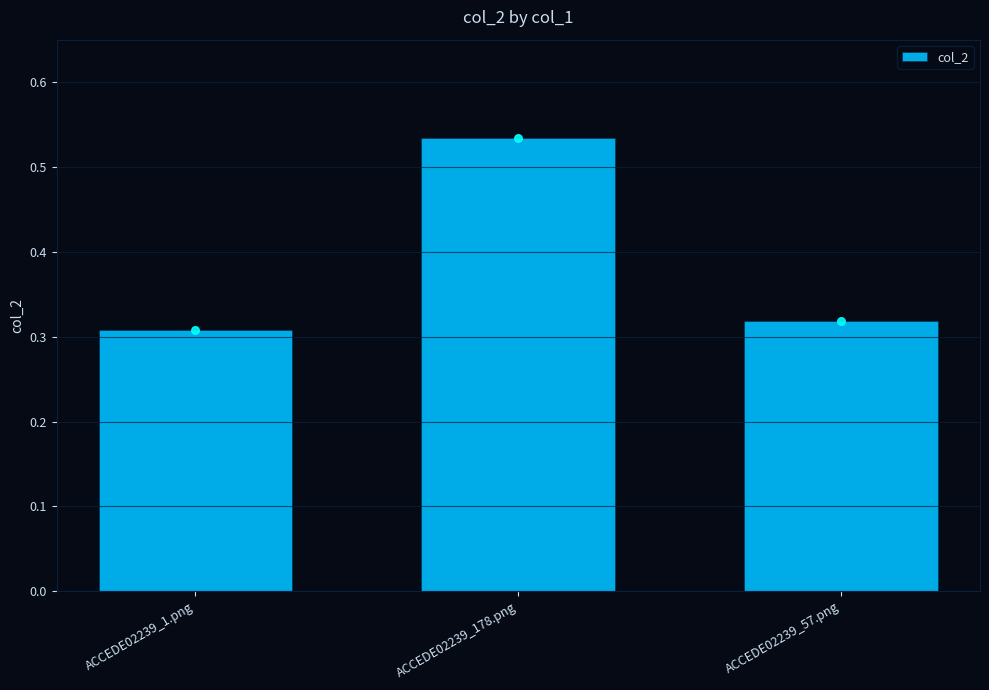

Which has a higher value, ACCEDE02239_57.png or ACCEDE02239_1.png?

ACCEDE02239_57.png